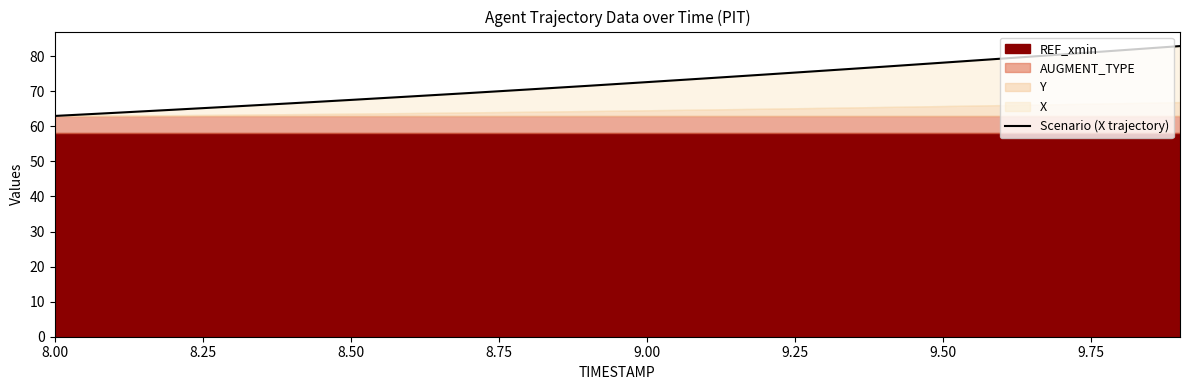

What is the label of the 15th point from the right?

8.50